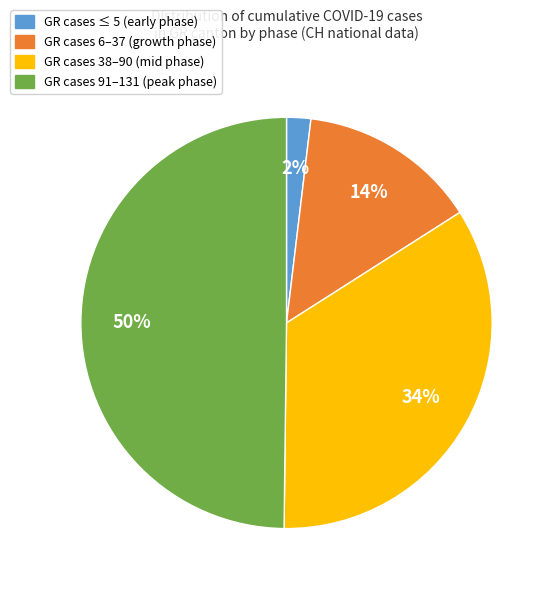

To the nearest percent, what is the difference between the largest and smallest slice percentages?

48%